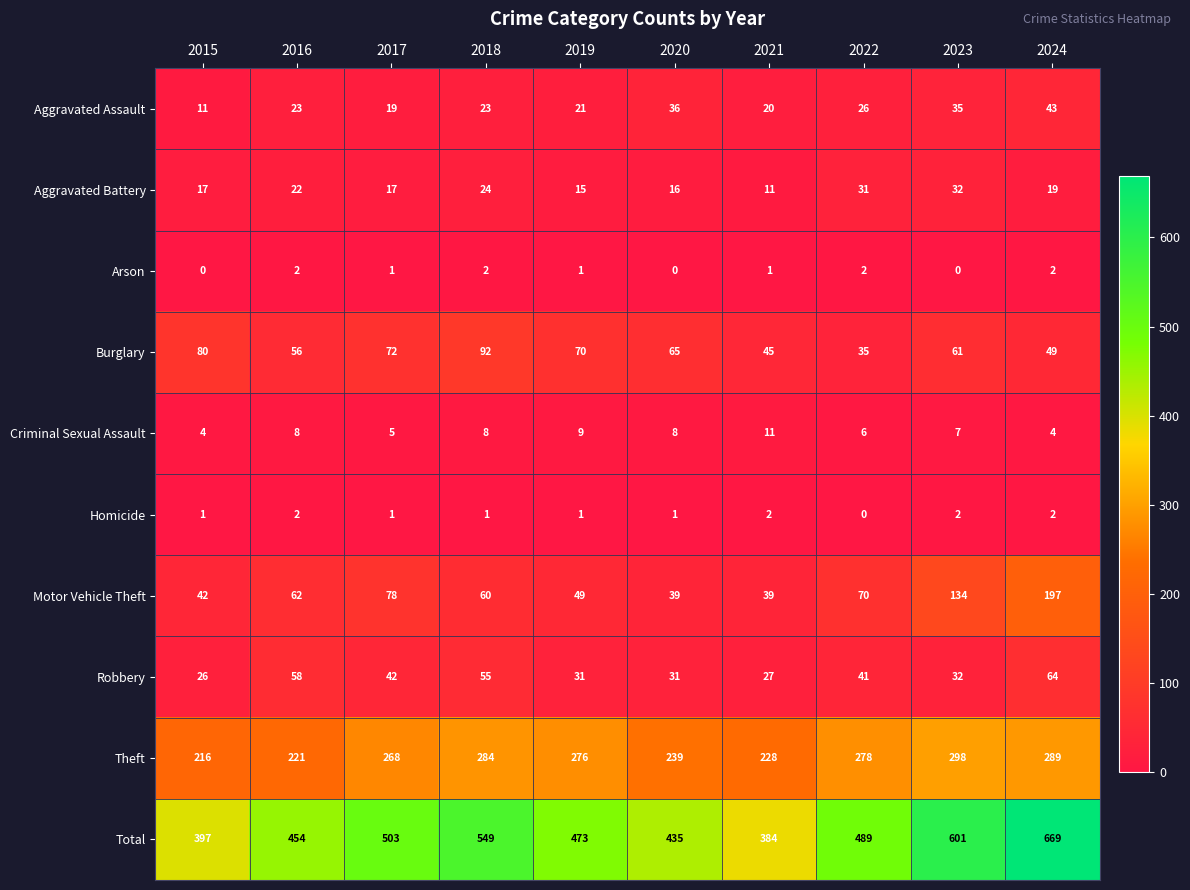

The Total series shows 653 at 2016. True or false?

False